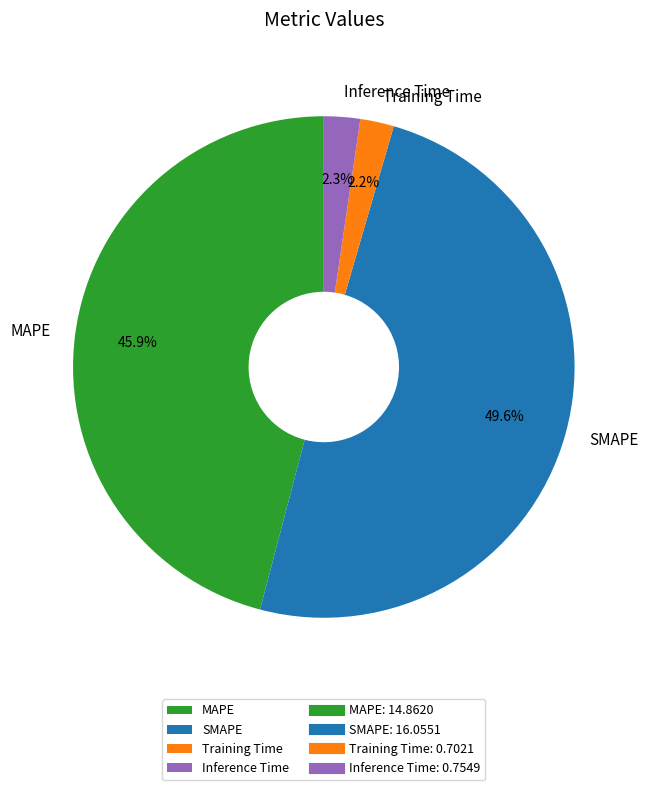

To the nearest percent, what percentage of the pie is SMAPE?

50%